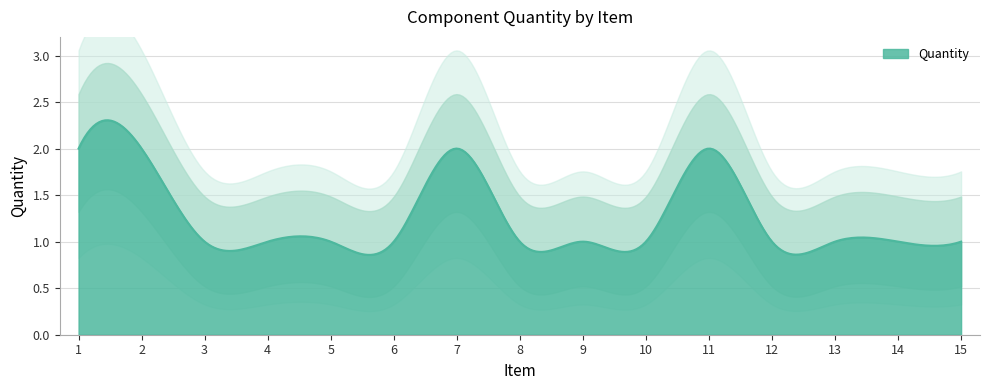

What is the minimum value shown in the chart?

1